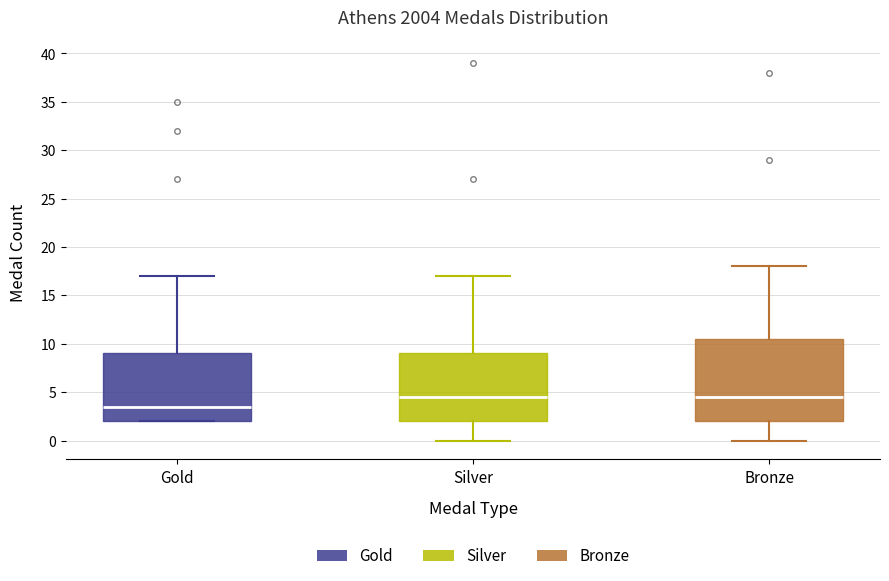

Which box is the tallest, from its lower edge to its upper edge?

Bronze